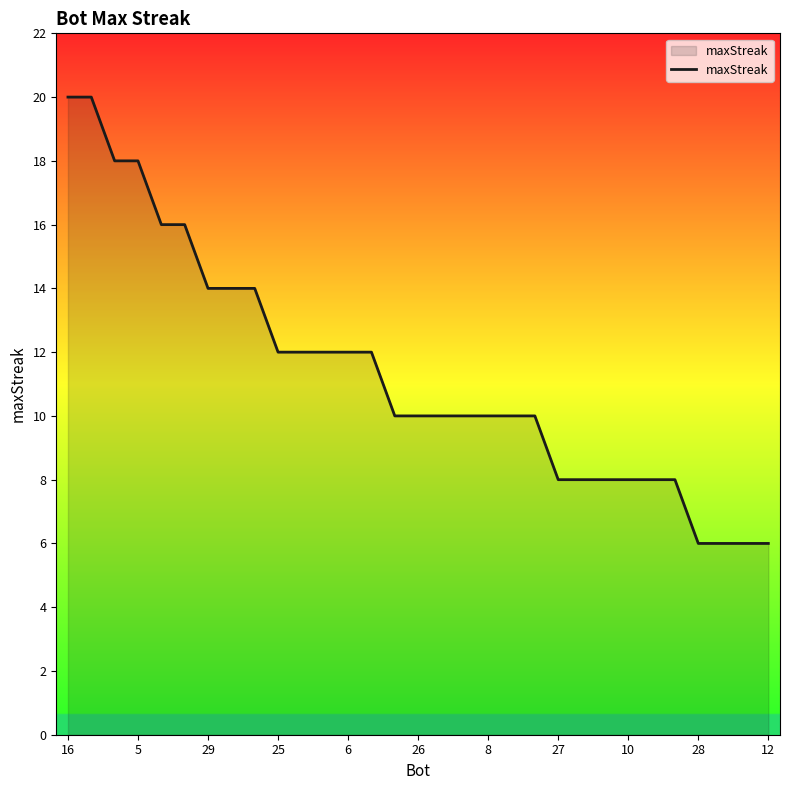

What is the difference between the maximum and minimum values?

14